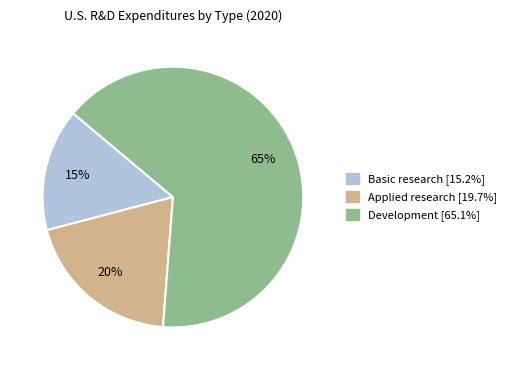

Rank the categories by value from highest to lowest.

Development, Applied research, Basic research